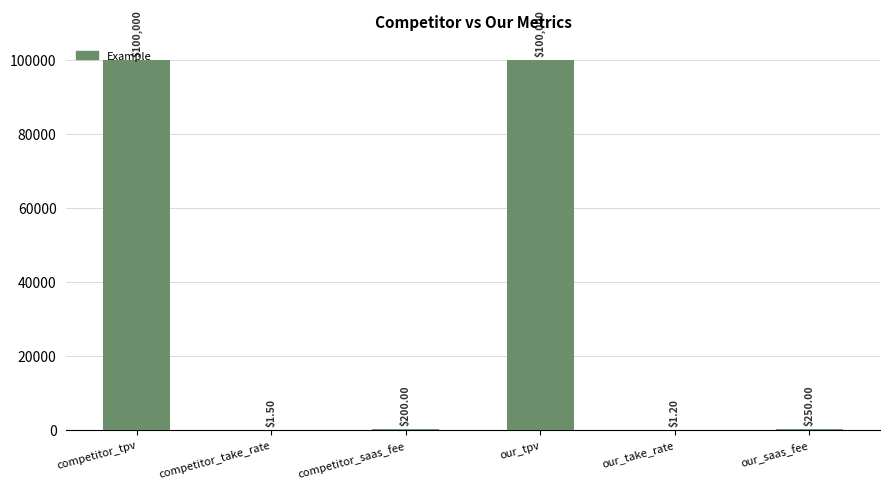

What is the maximum value shown in the chart?

100000.0